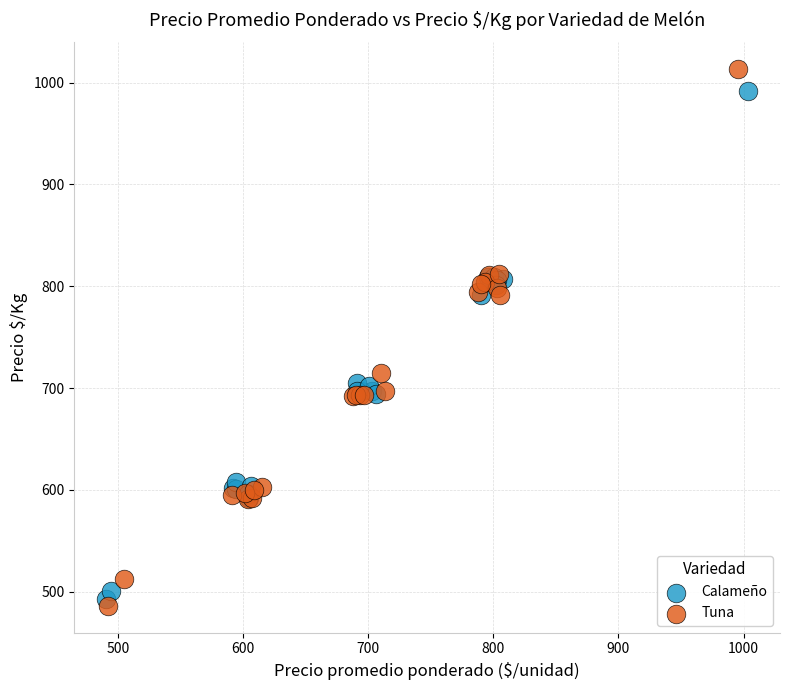

Which series has the largest Y range (max minus min)?

Tuna